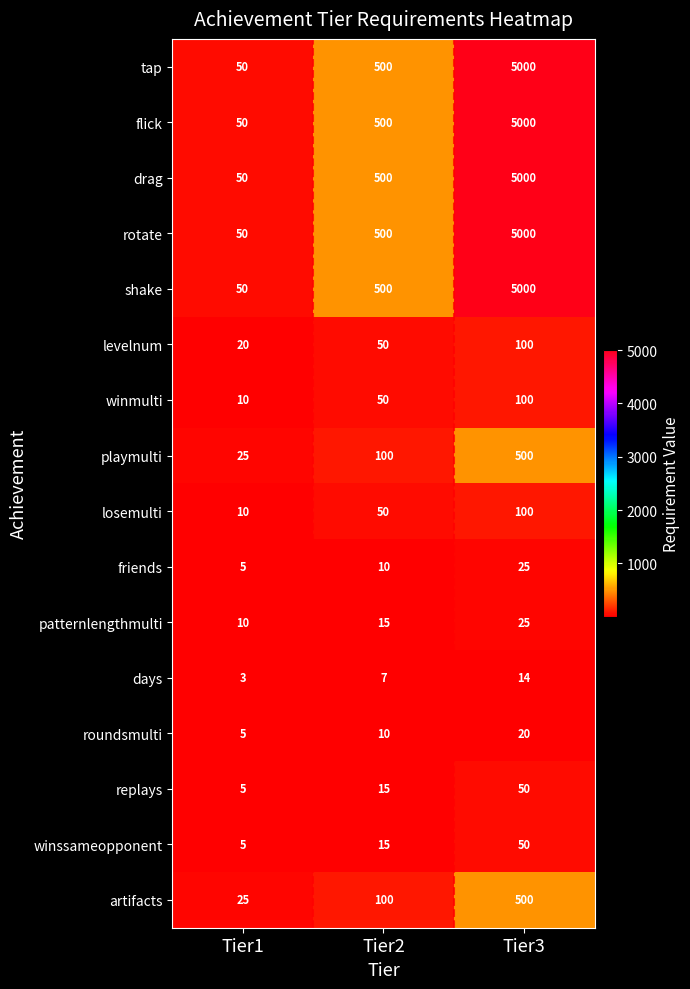

What is the average value of the tap series?

1850